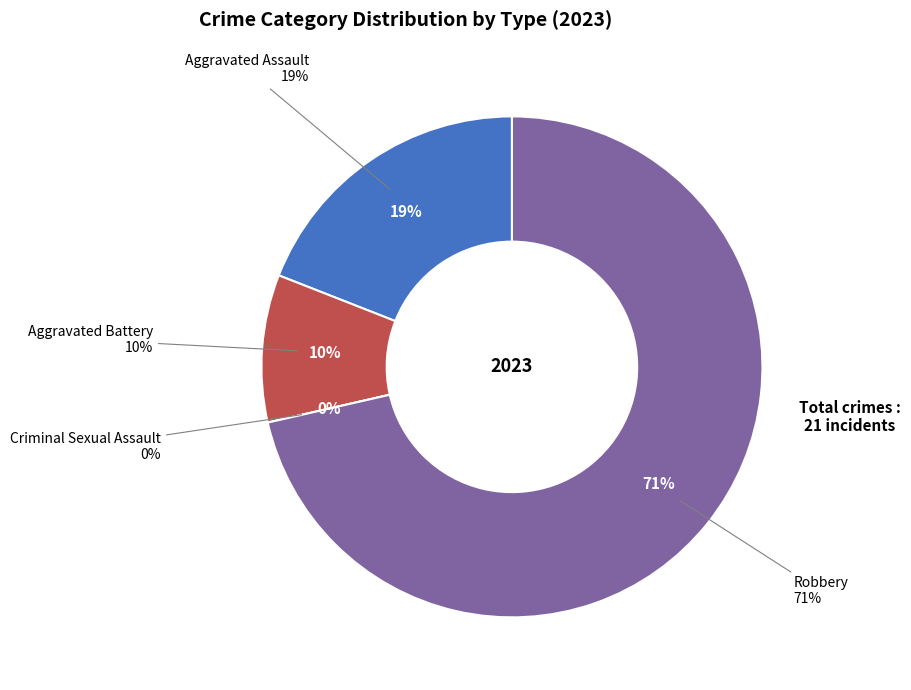

Which category accounts for the majority?

Robbery